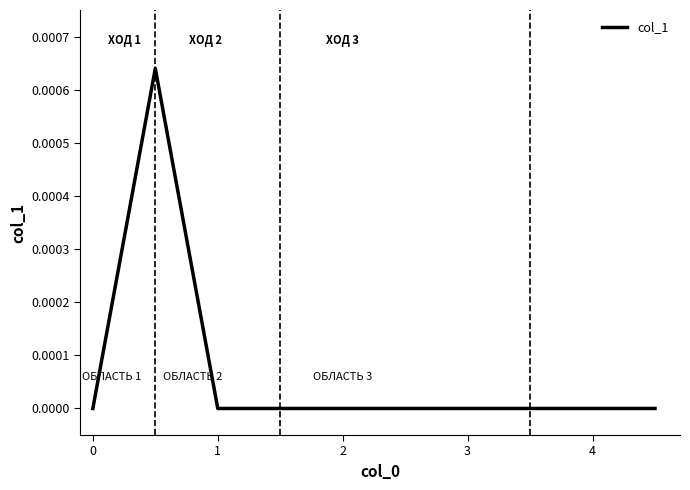

Does the chart have visible grid lines?

No